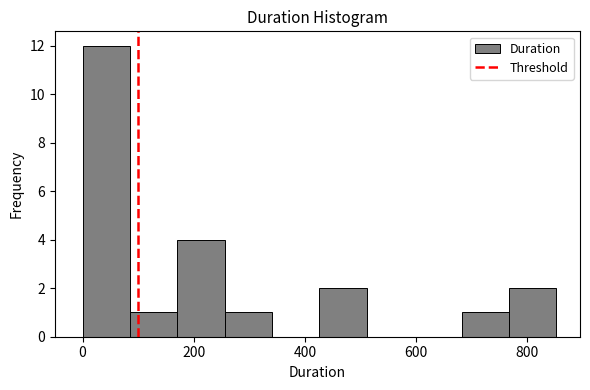

How tall is the bar that spans 260 to 340 on the x-axis? Neither the bar edges nor the heights are printed on the chart, so give them approximately, as read against the axes.

1